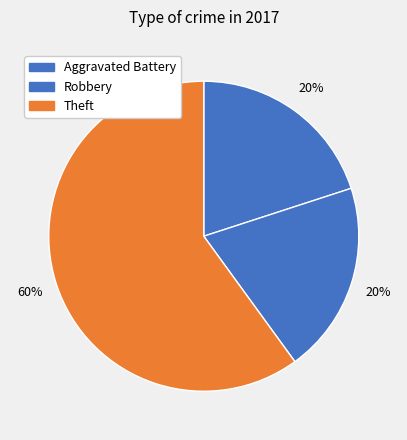

To the nearest percent, what portion does Robbery represent?

20%